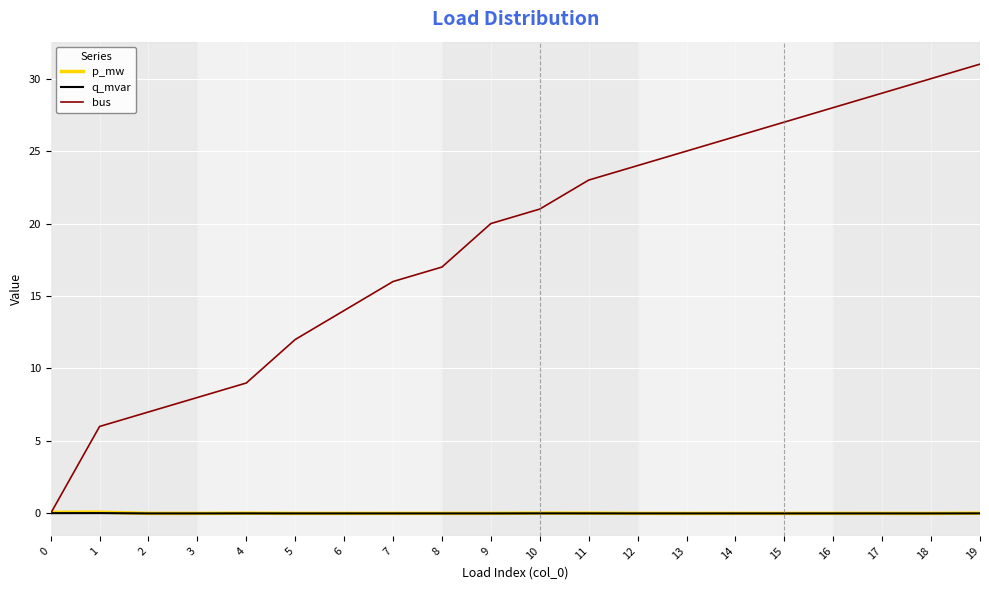

Is it true that q_mvar equals 0.0 at 18?

True